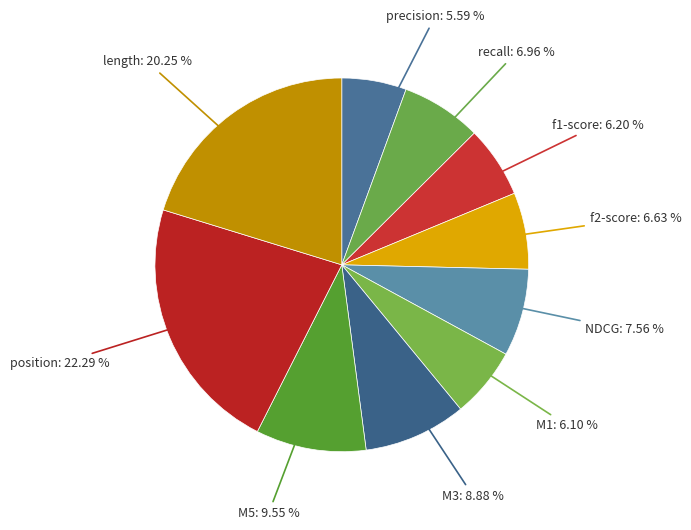

Does recall: 6.96 % account for over 50% of the chart?

No